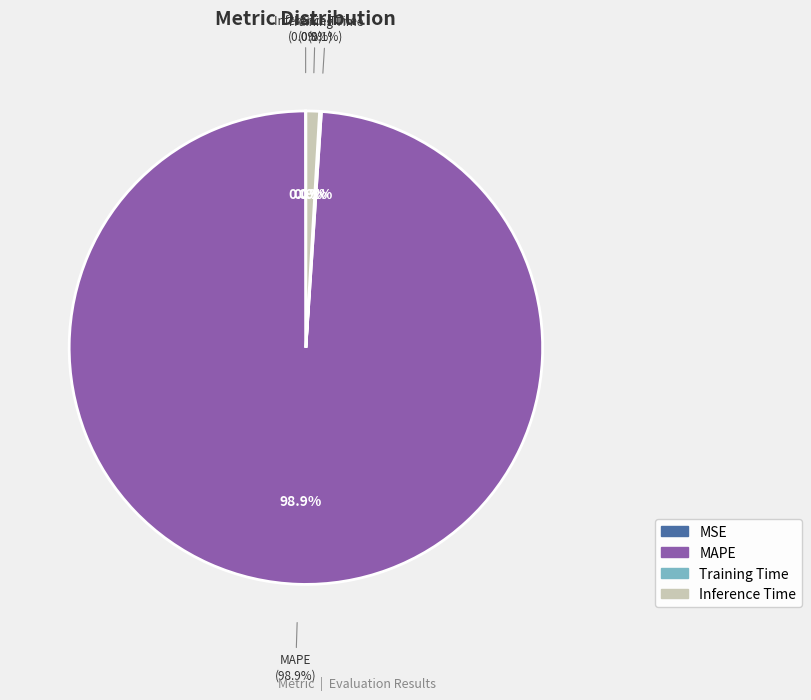

Is the sum of MSE and Training Time greater than half?

No